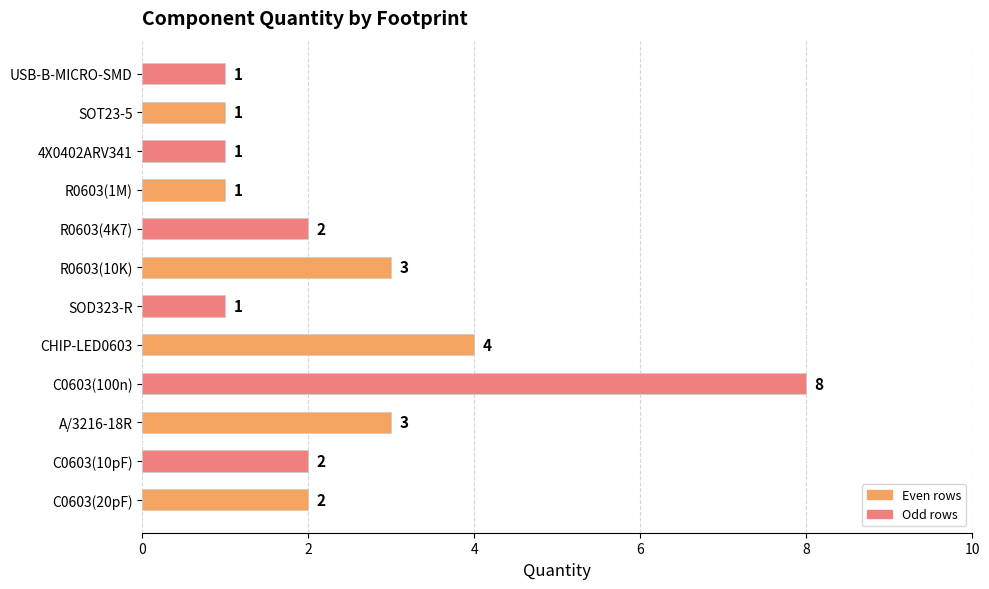

Which category has the highest value across all series?

C0603(100n)